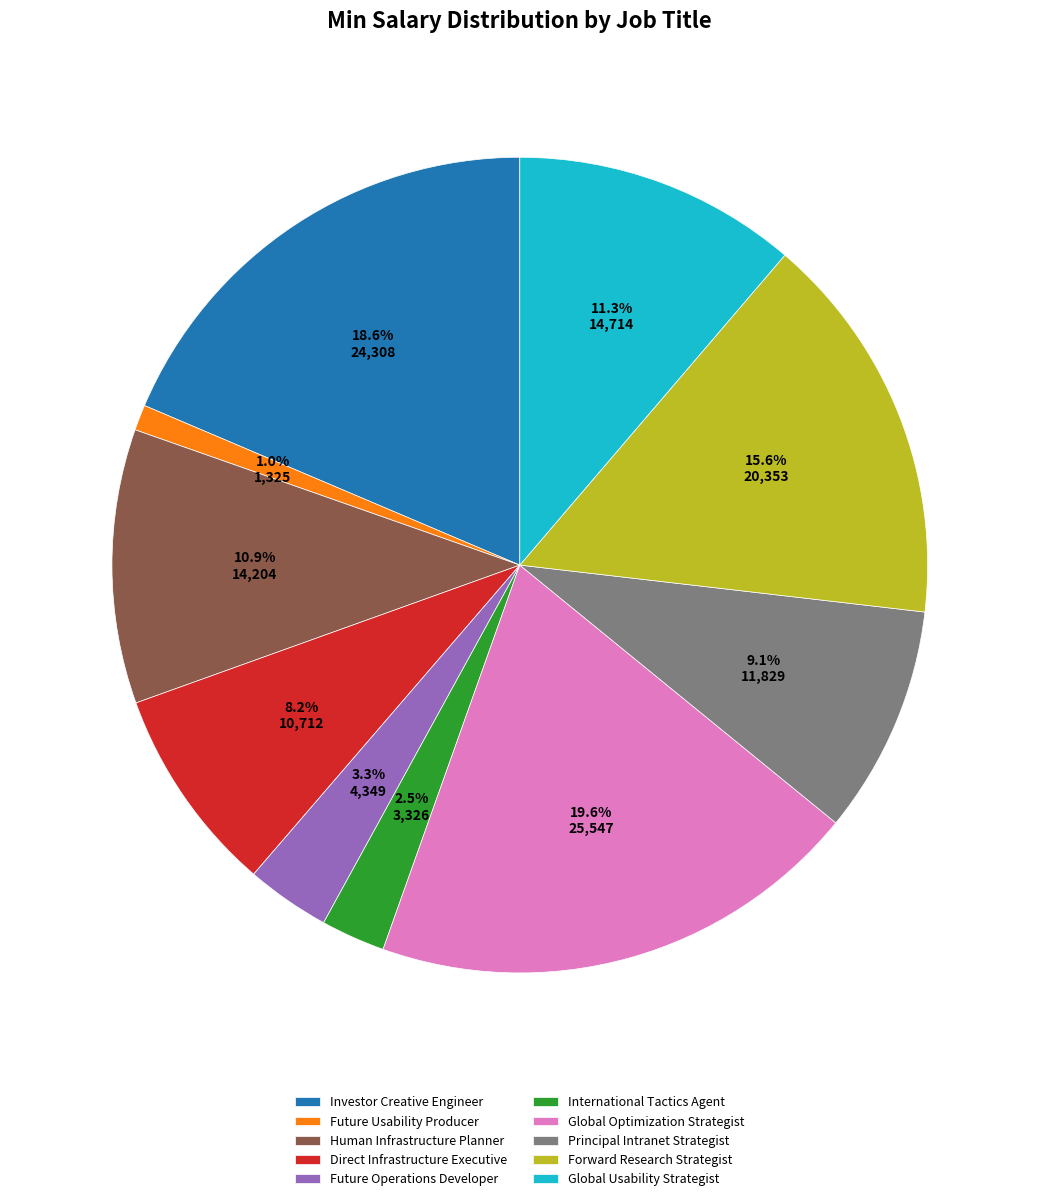

Is it true that Investor Creative Engineer is 34% of the pie?

False